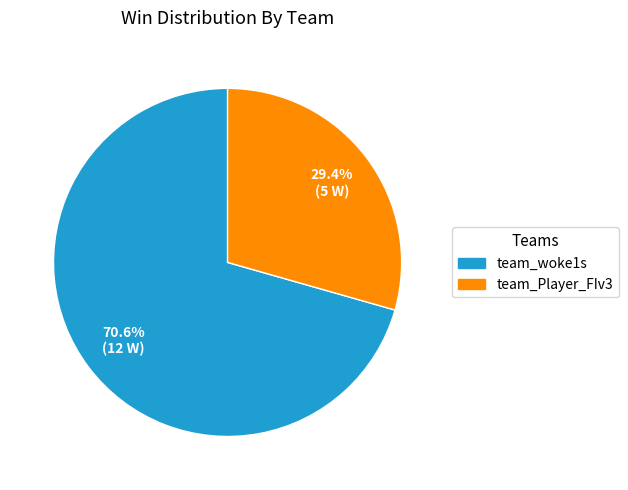

Which category has the smallest portion of the pie?

team_Player_FIv3